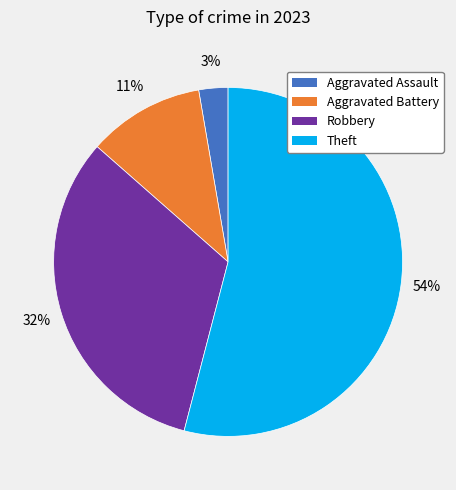

How many segments does this pie chart have?

4